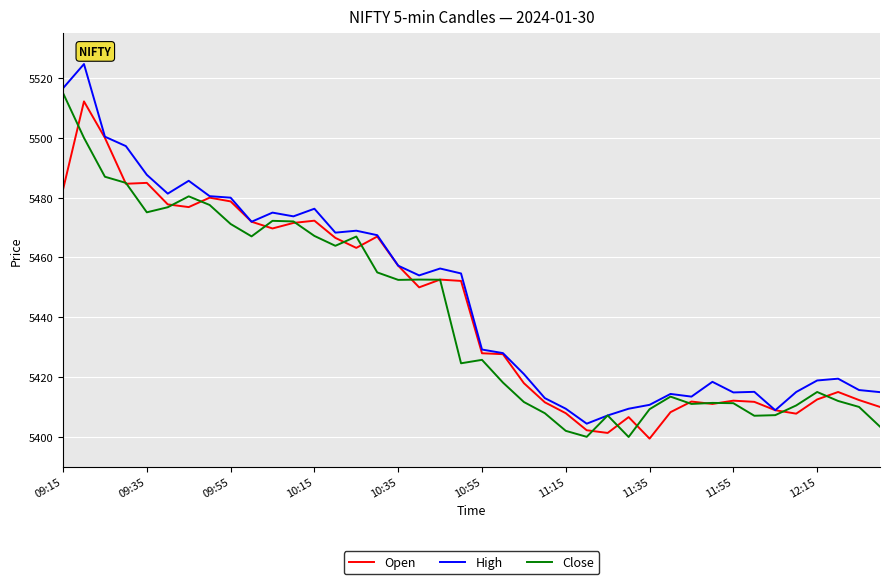

What is the minimum value shown in the chart?

5399.4